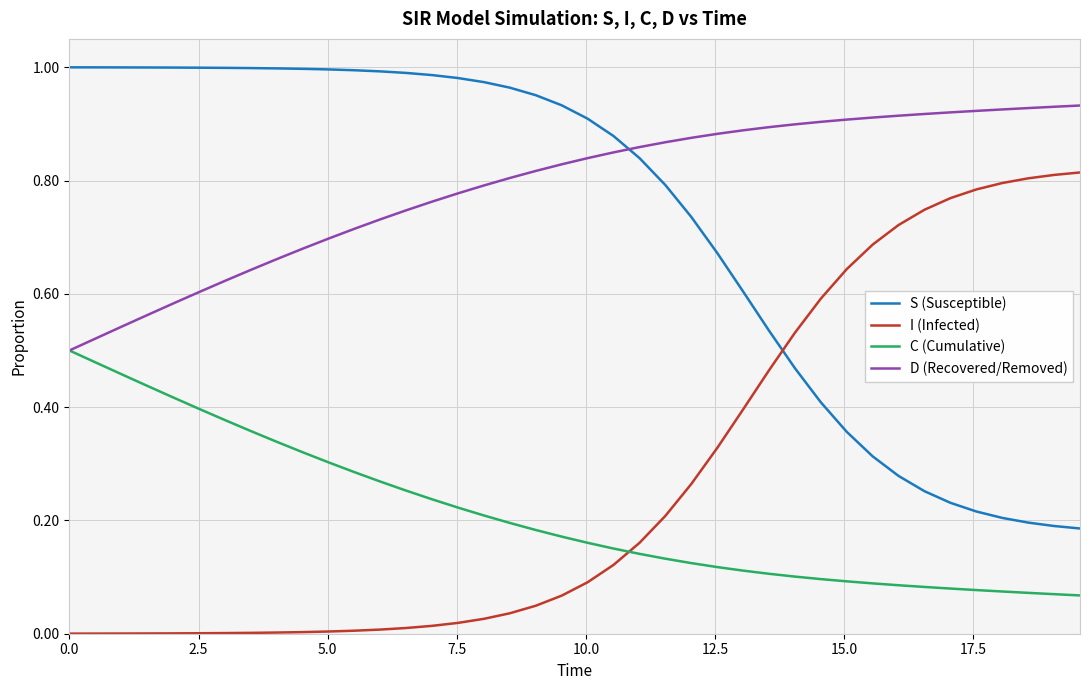

At how many categories does at least one series exceed 0?

40